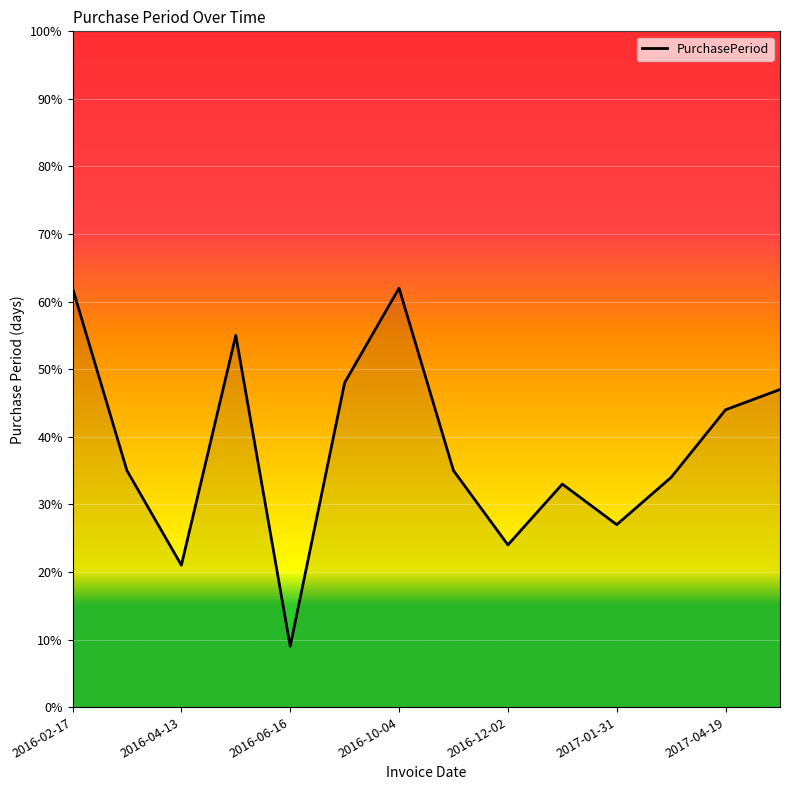

What is the difference between the maximum and minimum values?

53